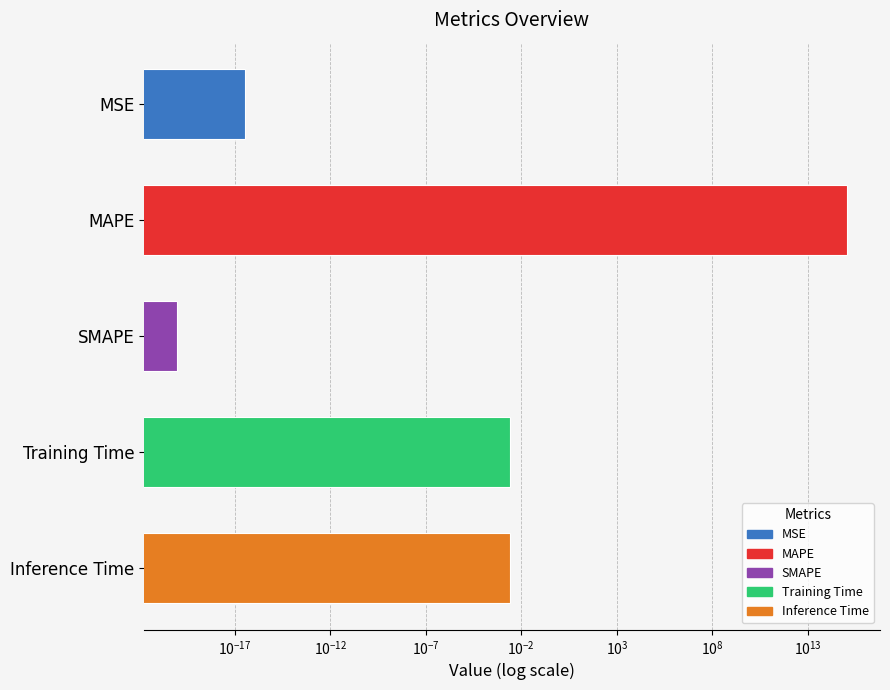

Reading left to right, extract all data points from this chart.

MSE=0.0	MAPE=1046686732037269.5	SMAPE=0.0	Training Time=0.0	Inference Time=0.0